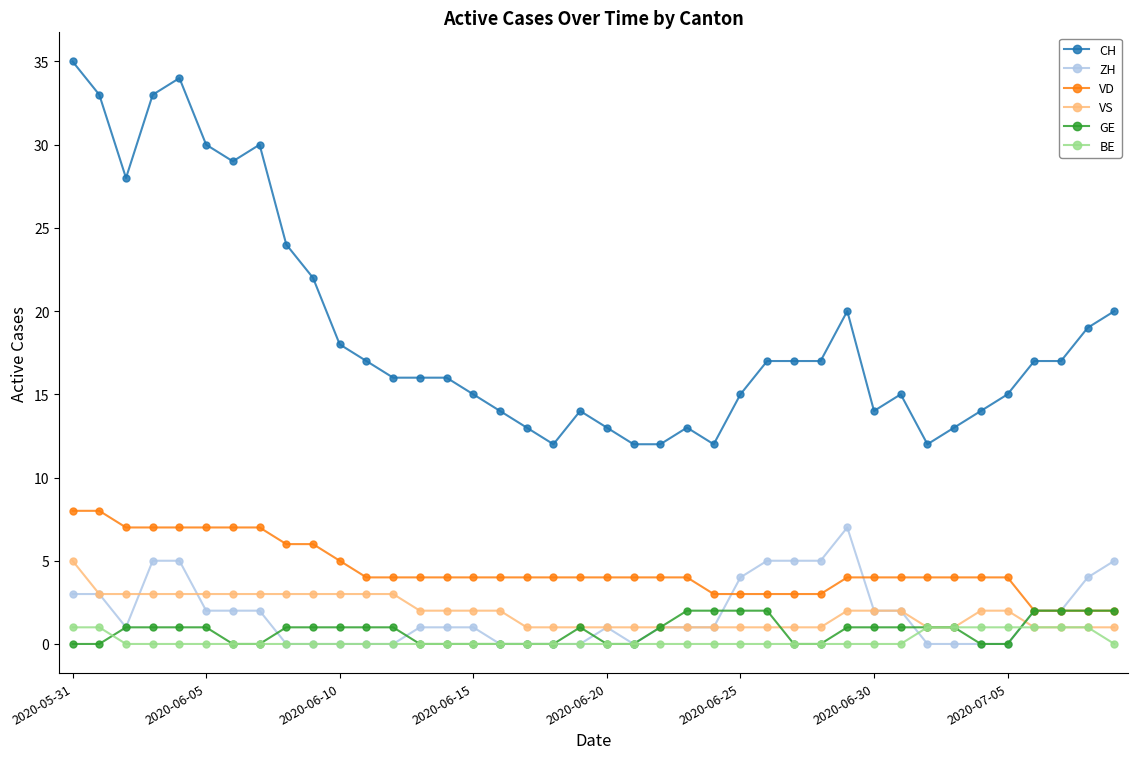

How many lines are shown in the chart?

6